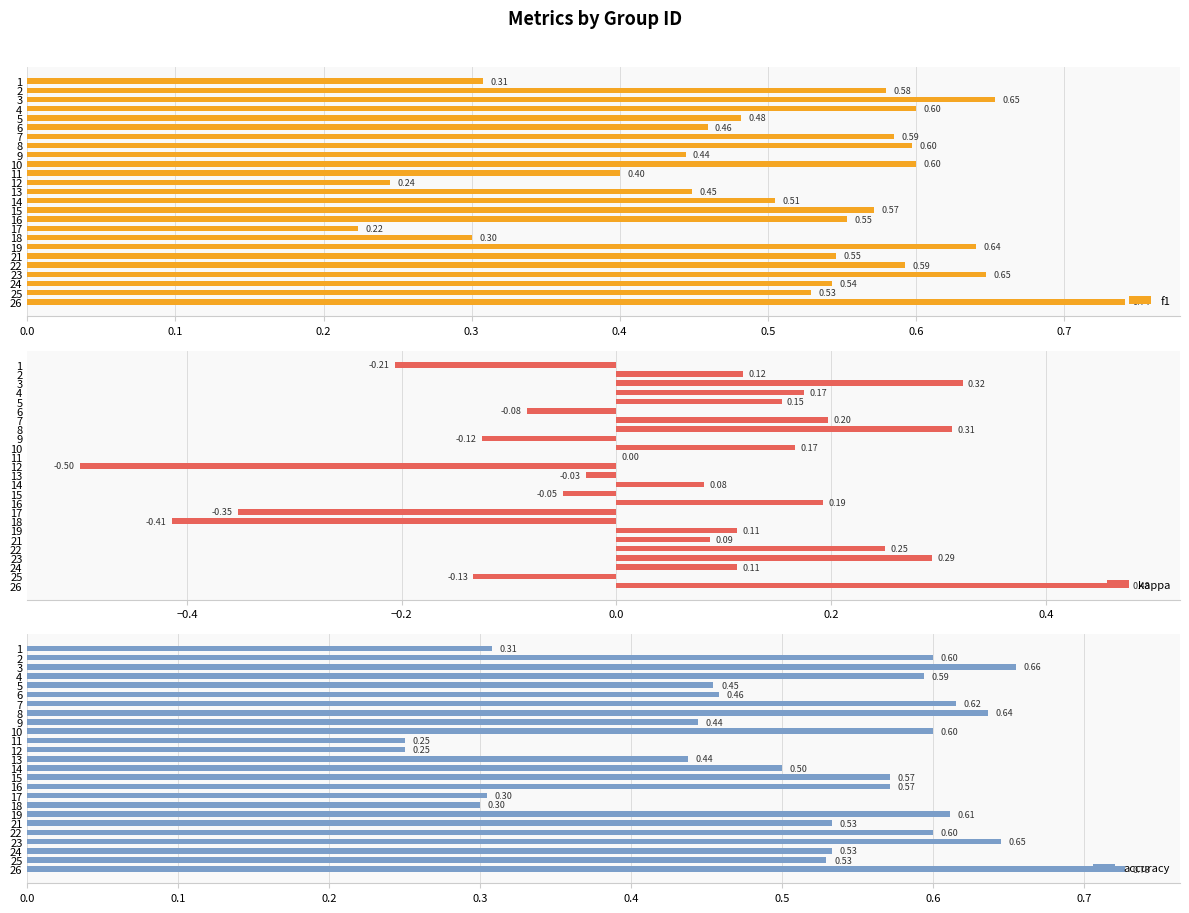

Which series has the largest range (max minus min)?

kappa